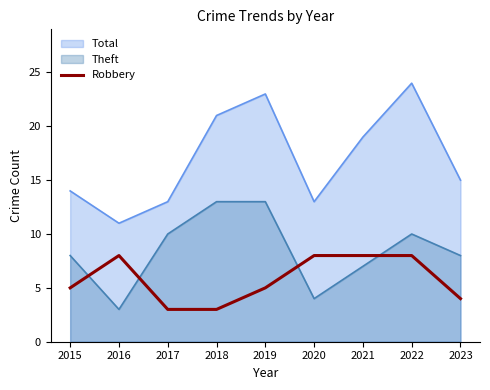

Where does the data first go above 5?

2016